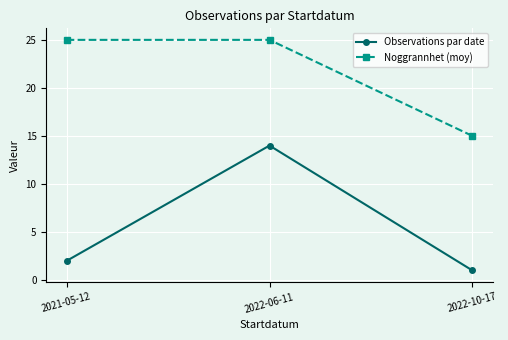

The Noggrannhet (moy) series shows 6 at 2022-06-11. True or false?

False